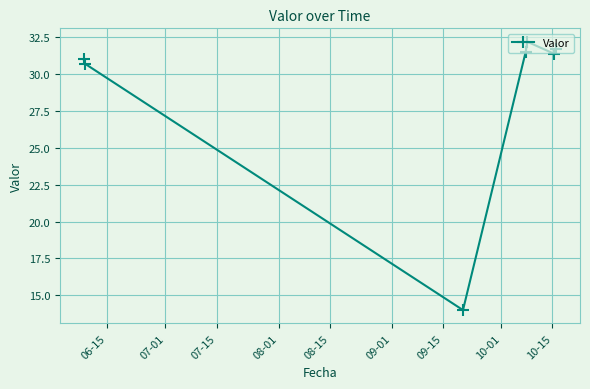

What is the minimum value shown in the chart?

14.0